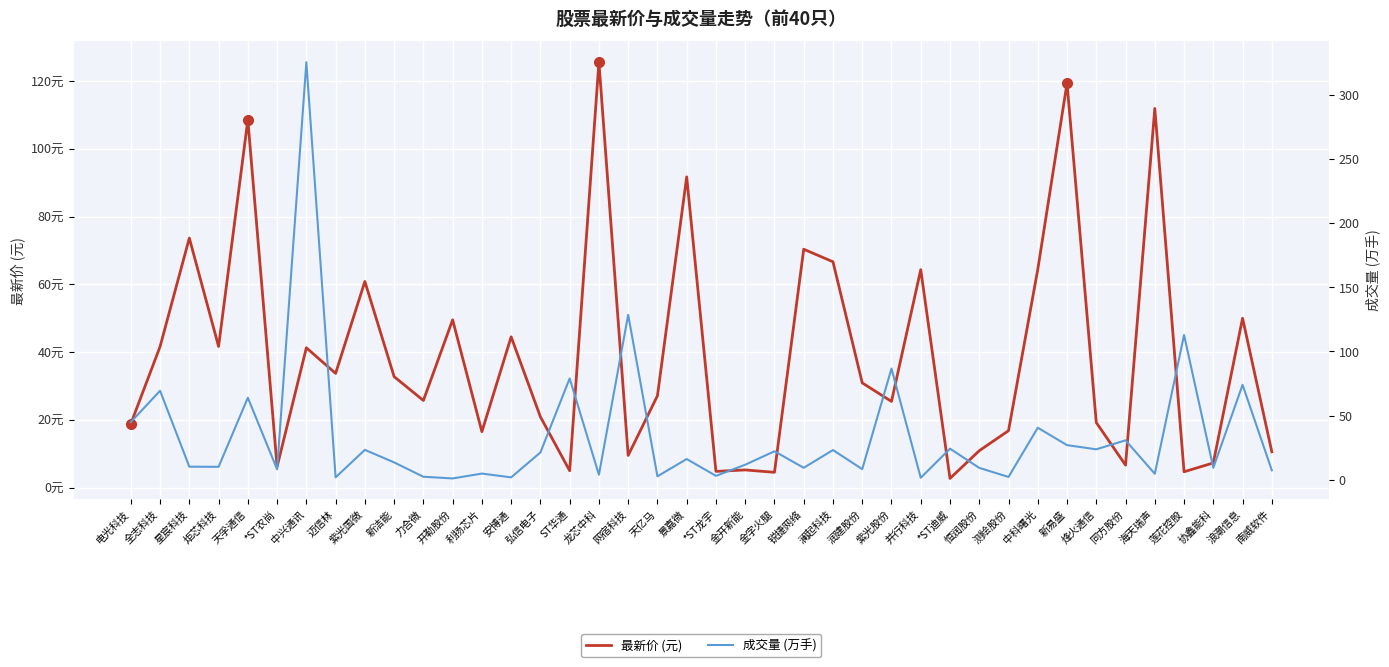

What value does the 成交量 (万手) series have at 力合微?

2.4